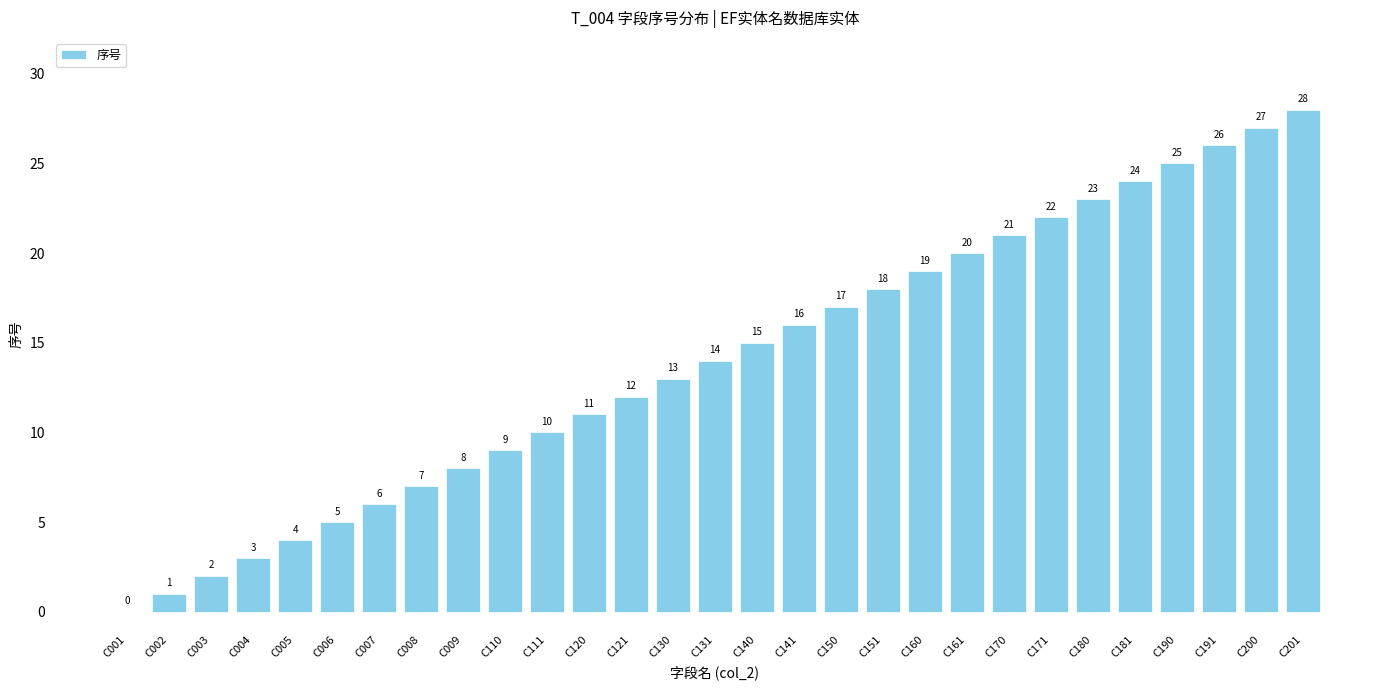

Which category has the highest value across all series?

C201